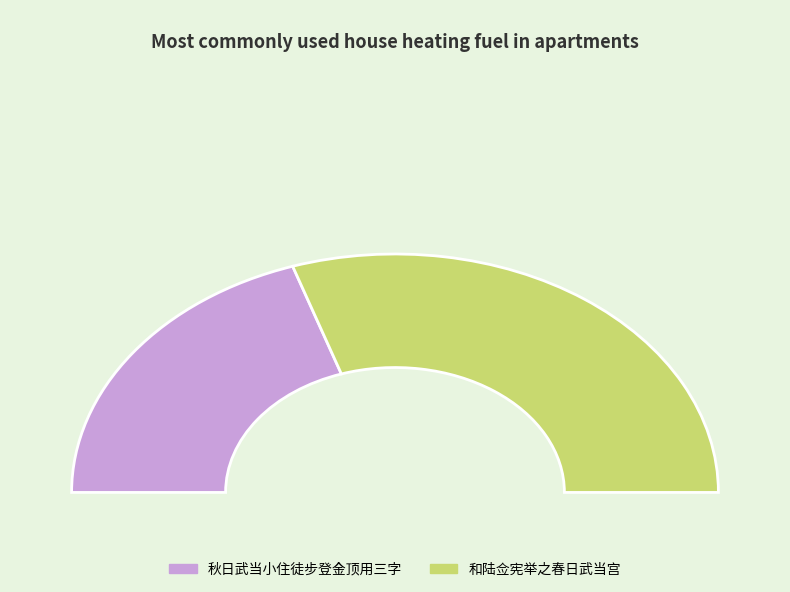

Which has a higher value, 秋日武当小住徒步登金顶用三字 or 和陆佥宪举之春日武当宫?

和陆佥宪举之春日武当宫